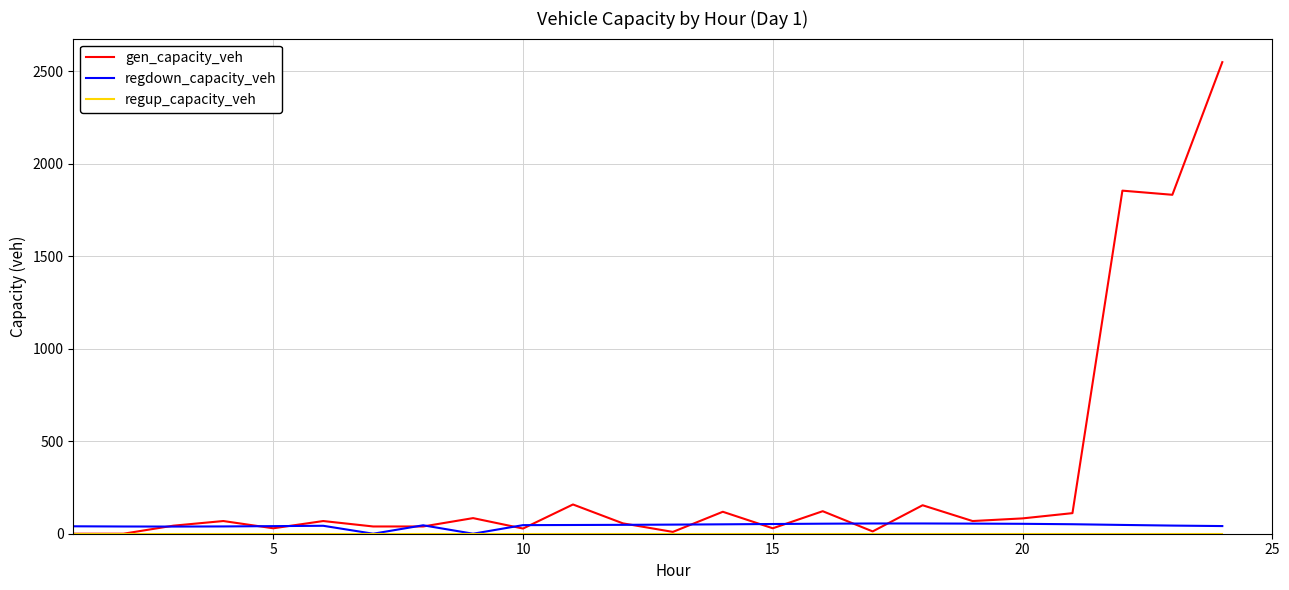

What is the maximum value shown in the chart?

2548.5